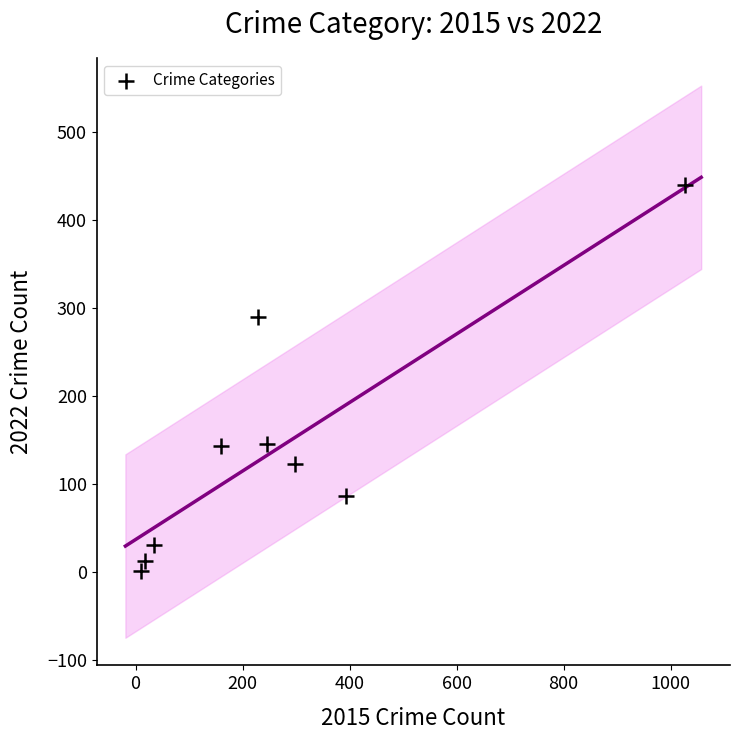

What is the average X value?

268